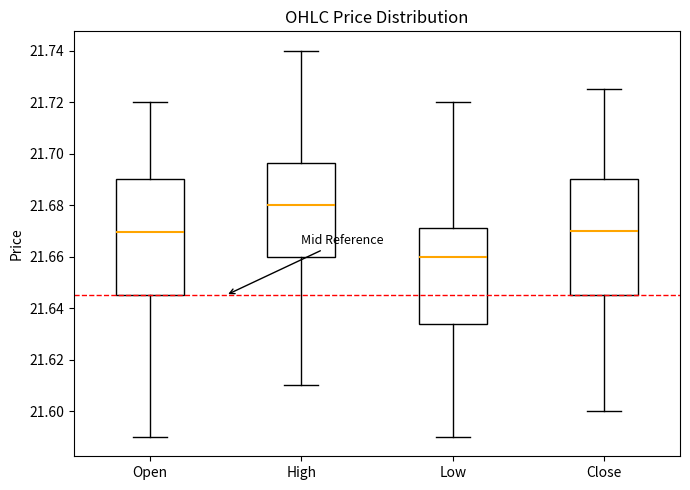

Reading left to right, read every box against the y-axis: the position of its median line, the range the box covers, and the ends of its whiskers. The values are not printed on the chart, so give them approximately, as read against the axis.

Open: median 21.670, box 21.646 to 21.690, whiskers 21.590 to 21.720
High: median 21.680, box 21.660 to 21.696, whiskers 21.610 to 21.740
Low: median 21.660, box 21.634 to 21.672, whiskers 21.590 to 21.720
Close: median 21.670, box 21.646 to 21.690, whiskers 21.600 to 21.726